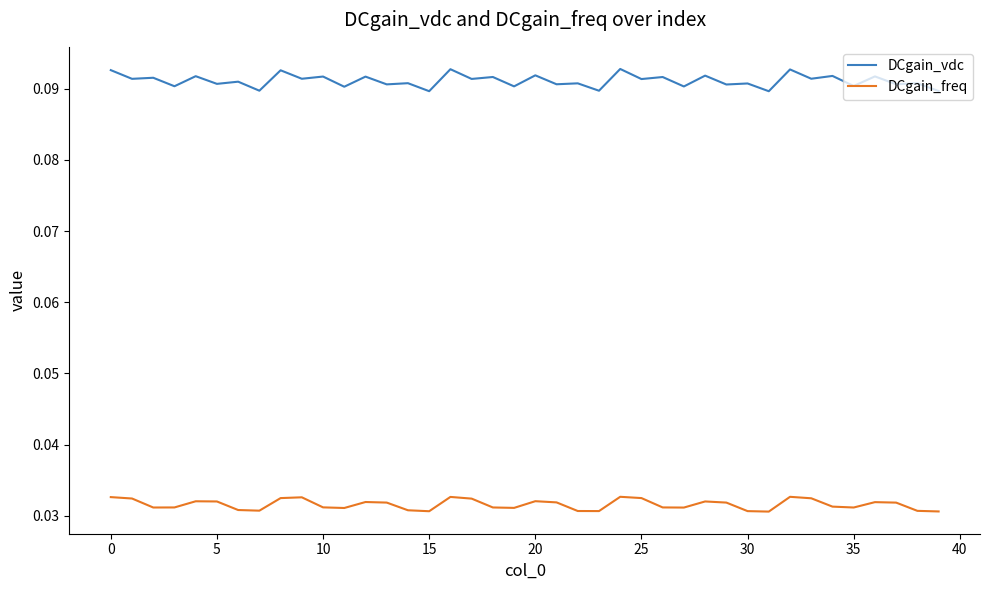

True or false: DCgain_freq and DCgain_vdc intersect in this chart.

False